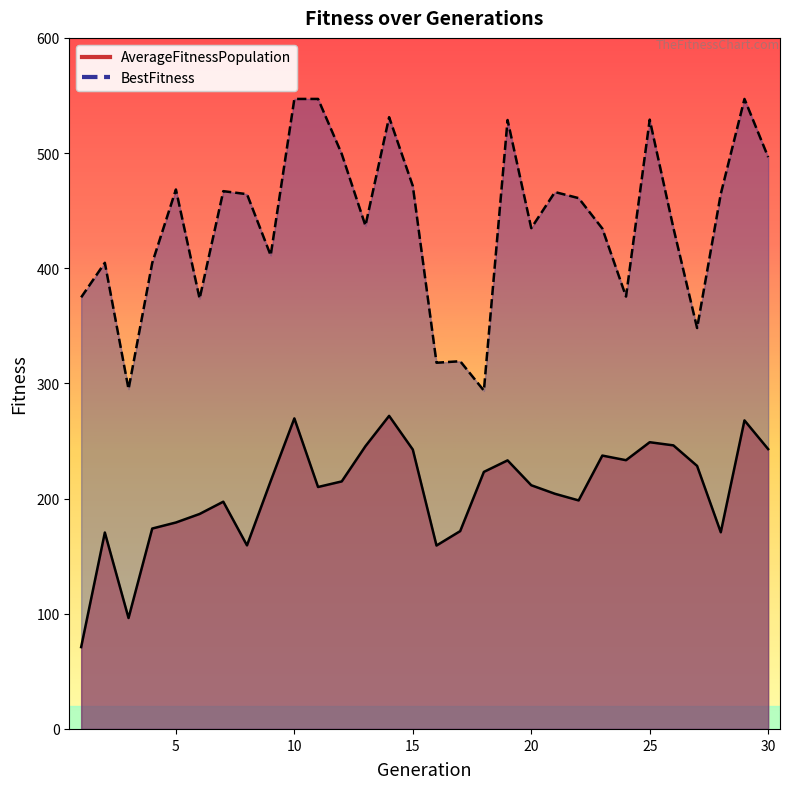

Which series changed the most between 9 and 13?

AverageFitnessPopulation